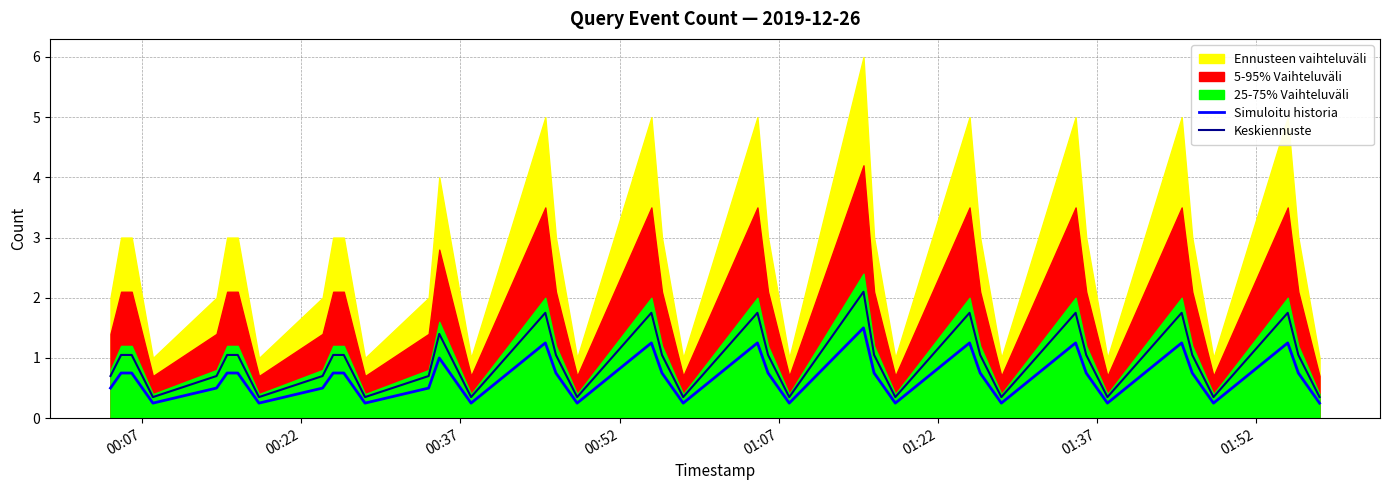

True or false: Keskiennuste and Simuloitu historia intersect in this chart.

False